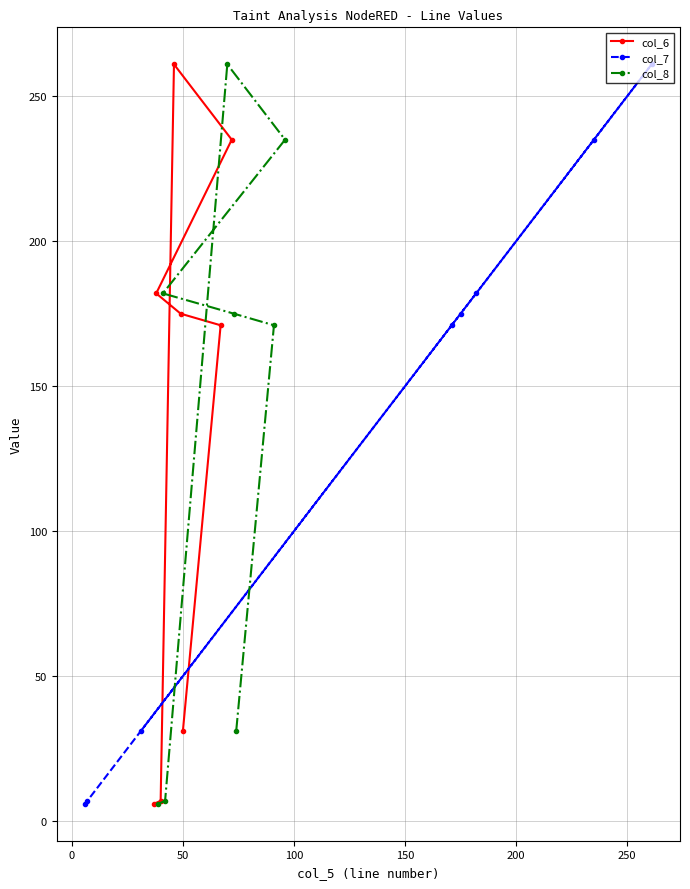

What is the minimum value shown in the chart?

6